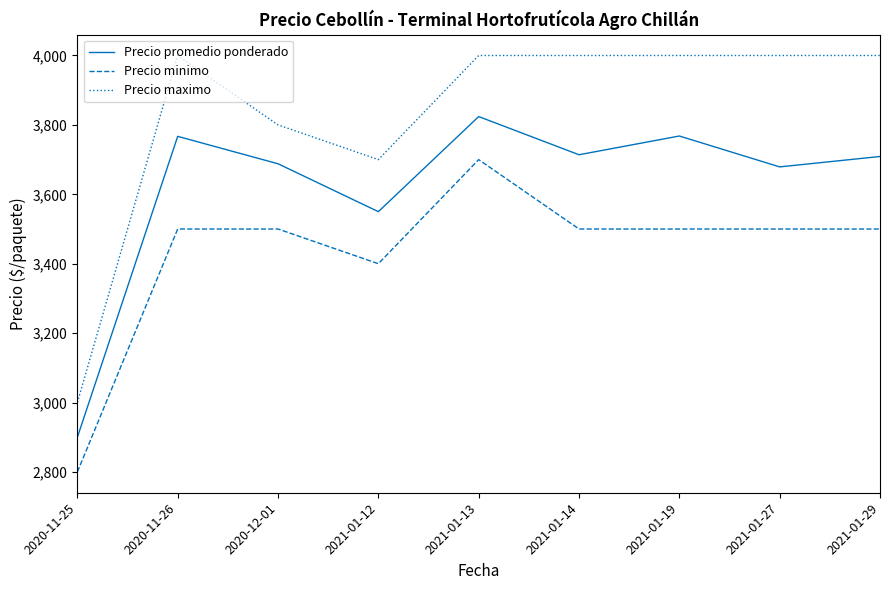

What is the greatest value displayed?

4000